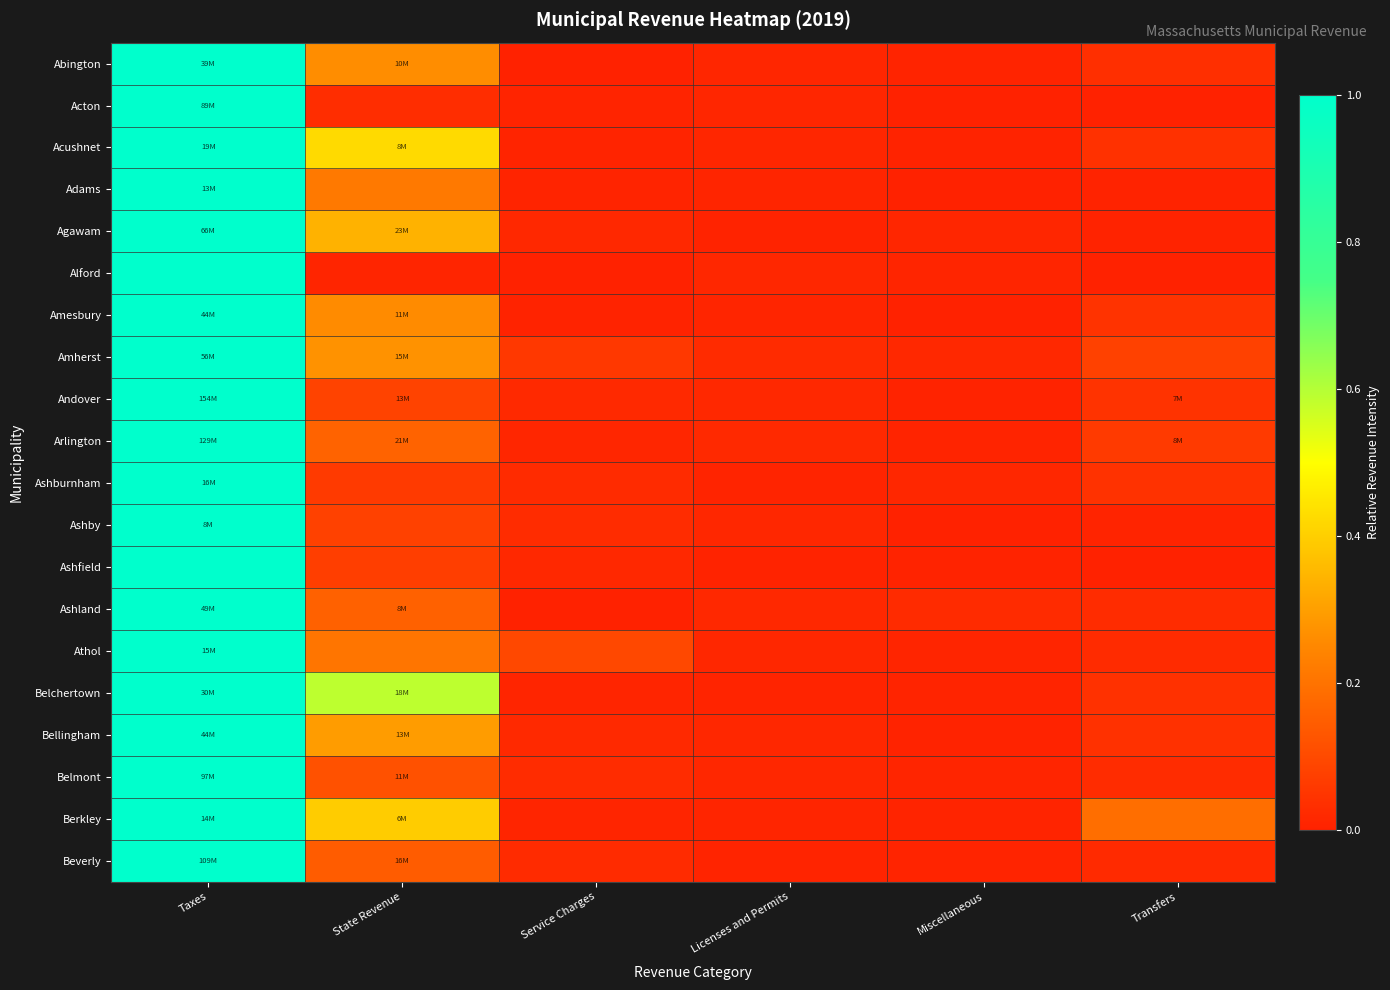

List the series in order of their peak value, highest first.

Abington, Acton, Acushnet, Adams, Agawam, Alford, Amesbury, Amherst, Andover, Arlington, Ashburnham, Ashby, Ashfield, Ashland, Athol, Belchertown, Bellingham, Belmont, Berkley, Beverly